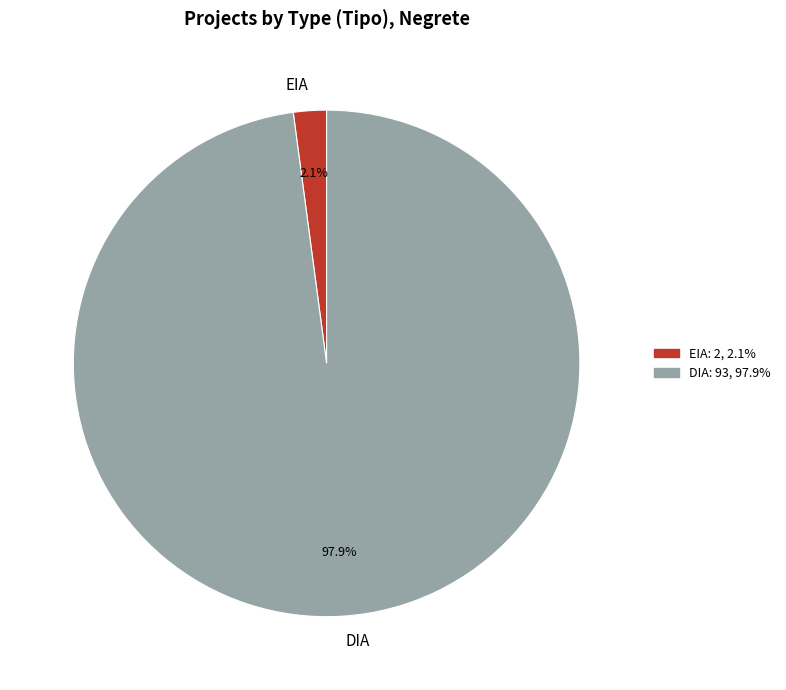

What is the largest slice in the pie chart?

DIA